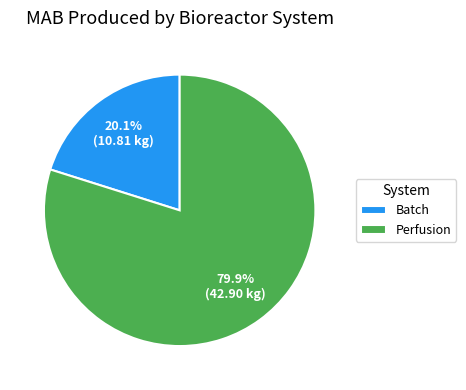

What percentage is NOT represented by Perfusion?

20.1%